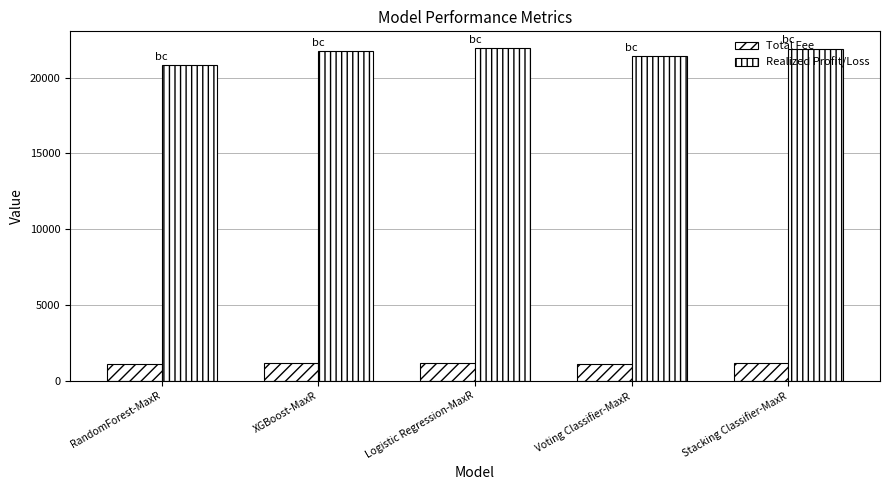

Which series has the largest total across all categories?

Realized Profit/Loss